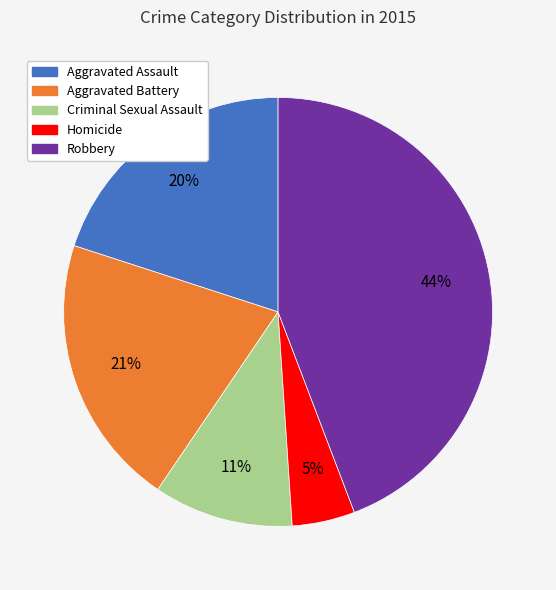

To the nearest percent, what is the difference between the largest and smallest slice percentages?

39%